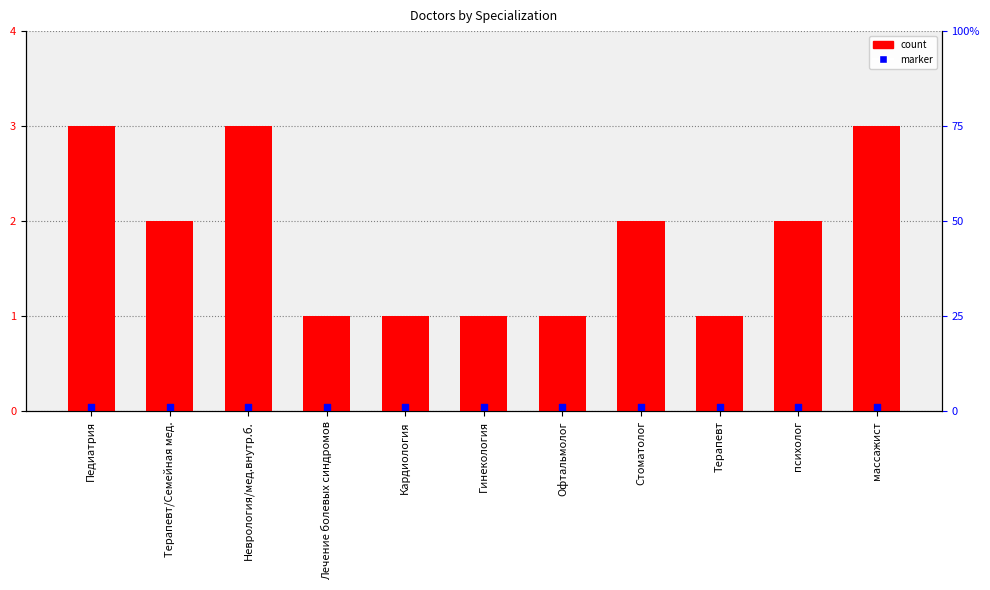

Which series contains the lowest Y value?

marker